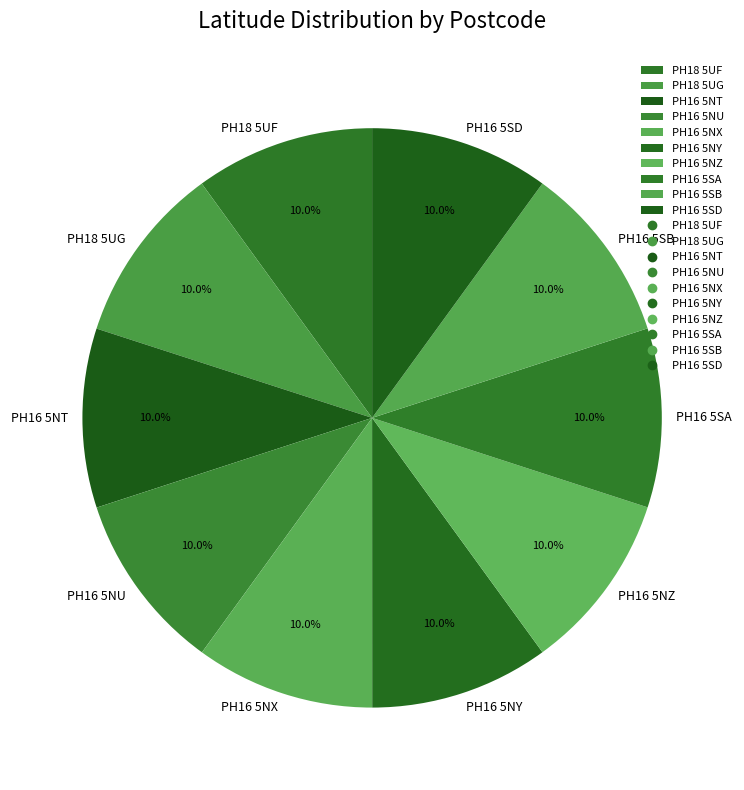

How much of the chart is everything except PH16 5NX?

90.0%